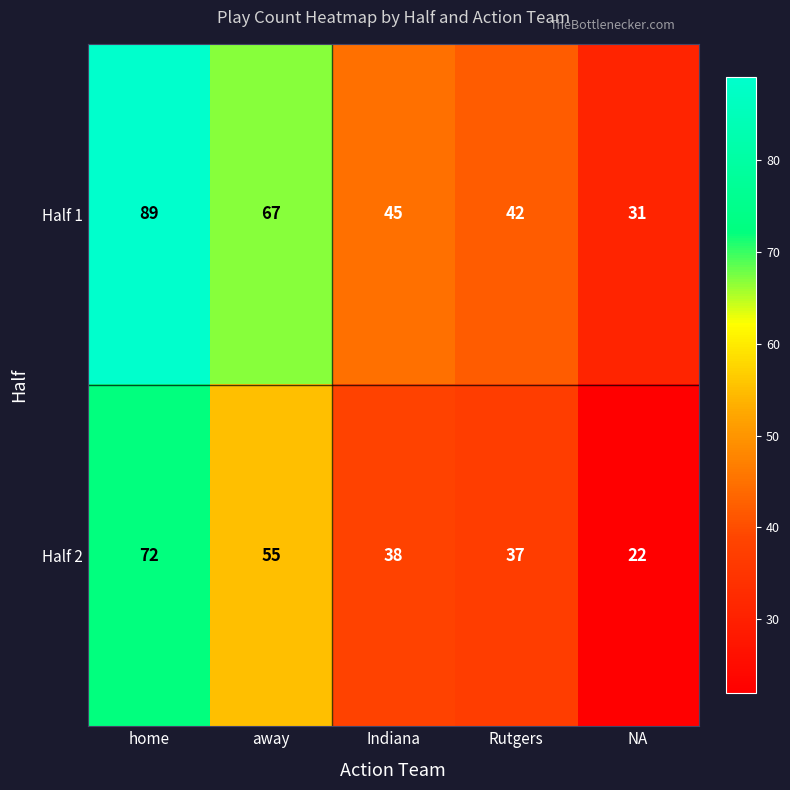

Reading left to right, extract all data points from this chart.

Half 1: home=89	away=67	Indiana=45	Rutgers=42	NA=31
Half 2: home=72	away=55	Indiana=38	Rutgers=37	NA=22